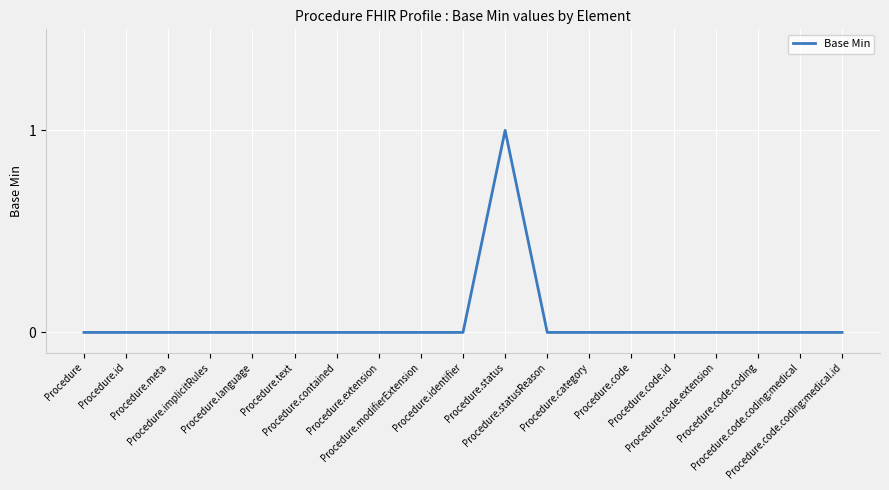

What is the difference between the maximum and minimum values?

1